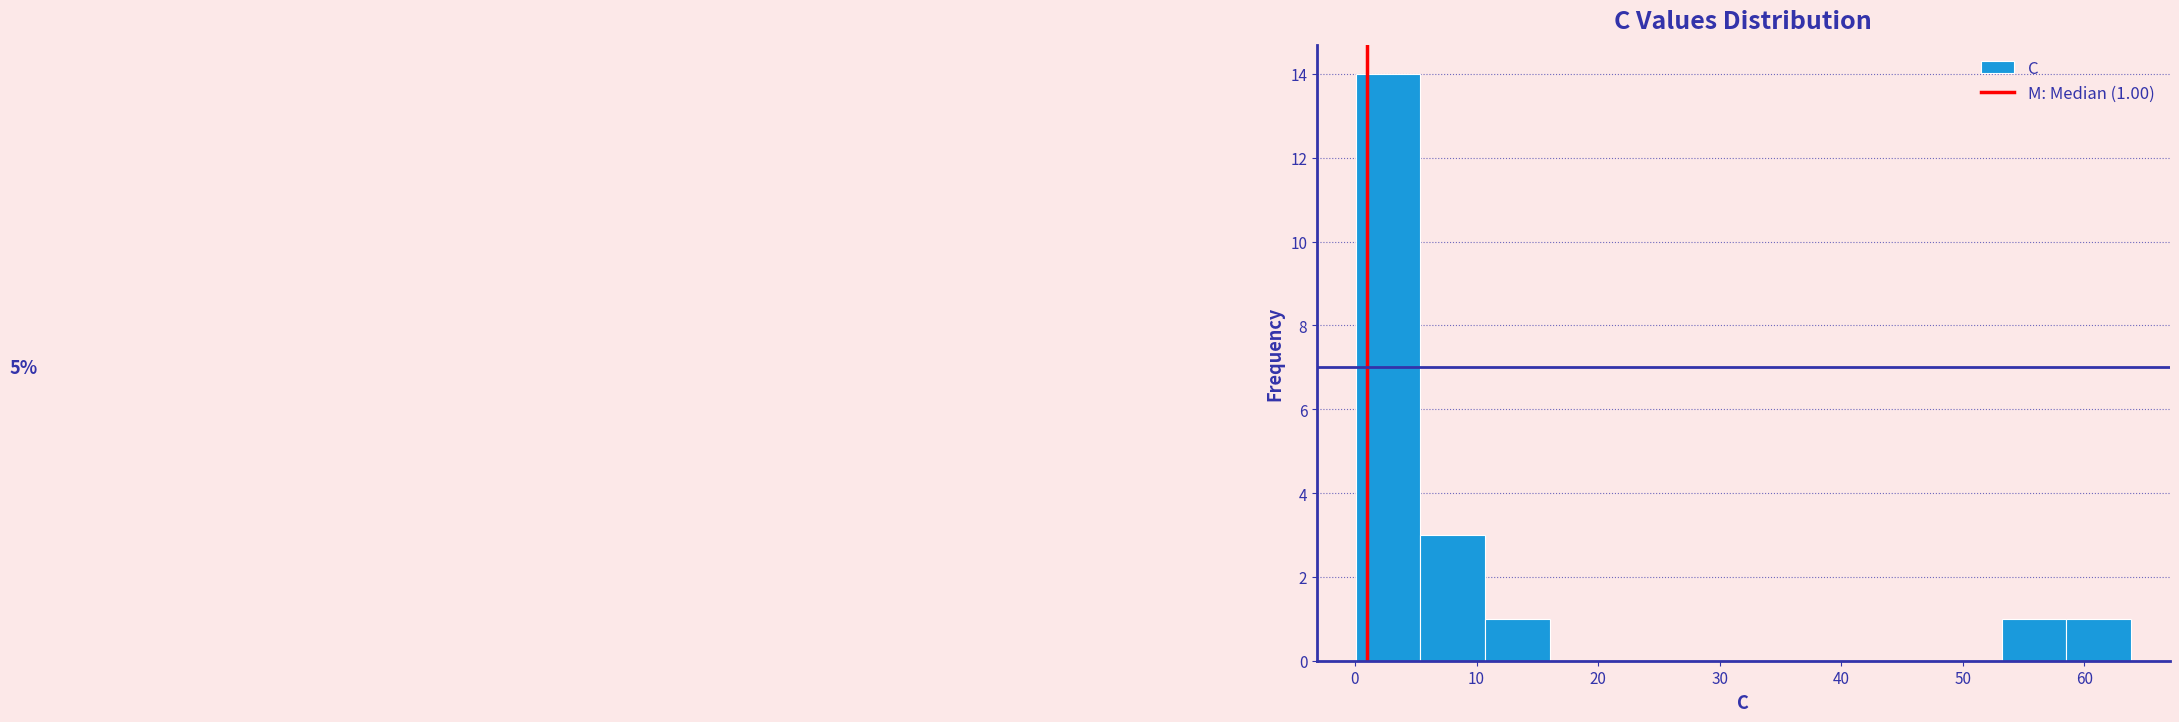

Which range on the x-axis has the tallest bar?

0 to 5